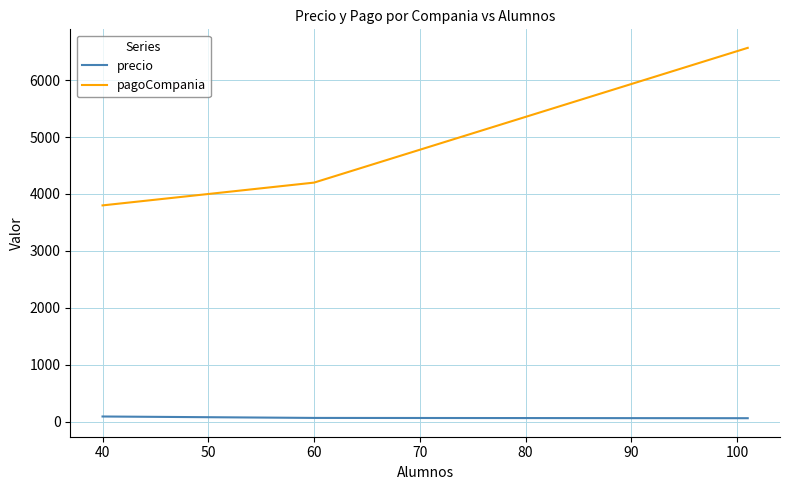

How many lines are shown in the chart?

2